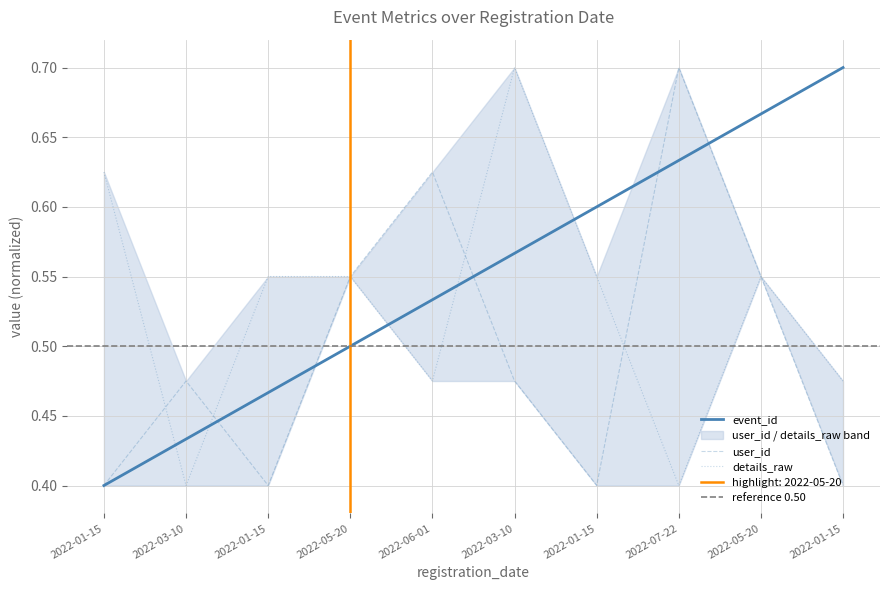

Which series changed the most between 2022-03-10 and 2022-07-22?

details_raw